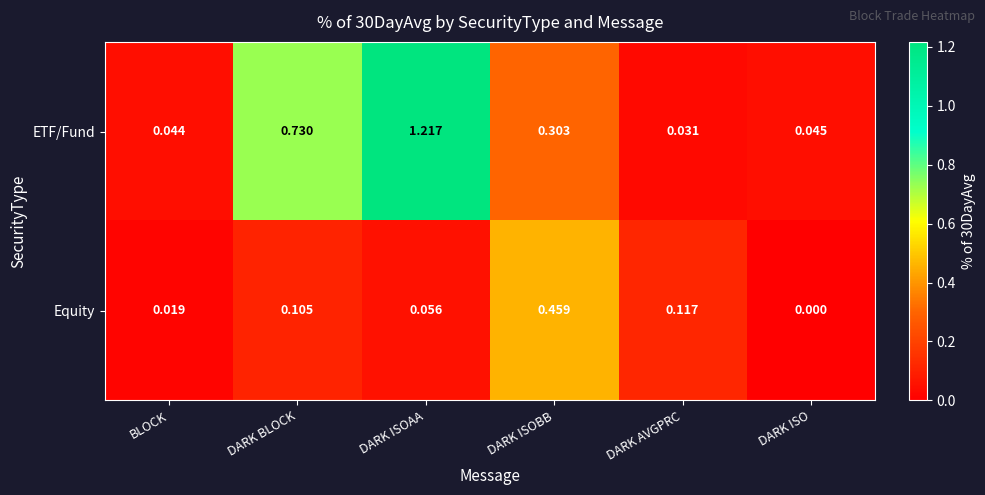

At which label is ETF/Fund closest to 0?

DARK AVGPRC